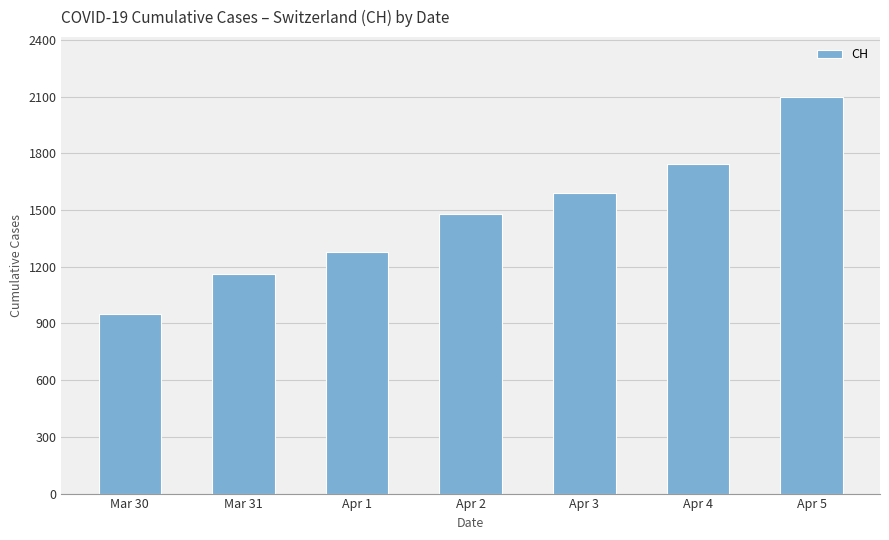

What is the change in value from Apr 2 to Apr 5?

+620